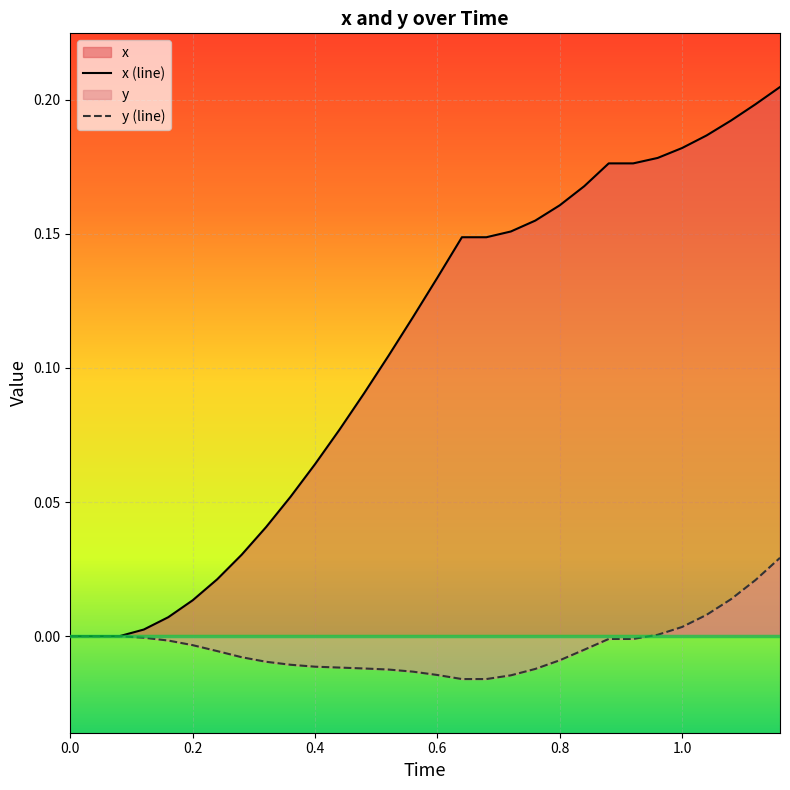

Does the chart display data point markers on the line(s)?

No